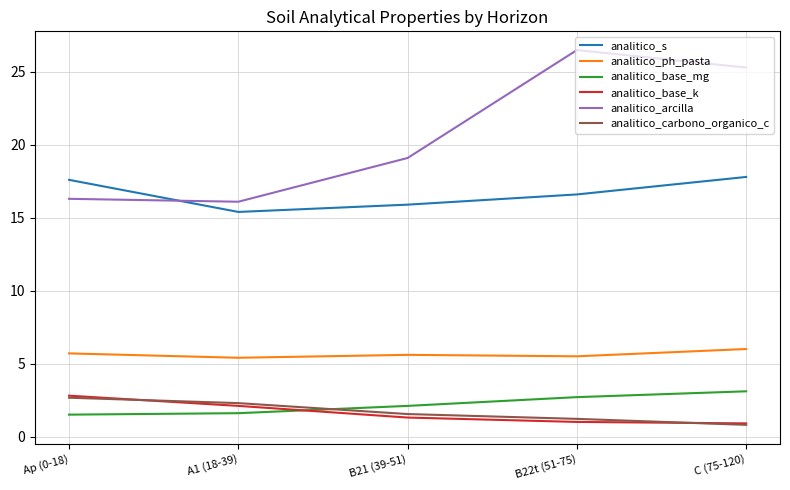

What is the spread (max minus min) of values at A1 (18-39)?

14.5